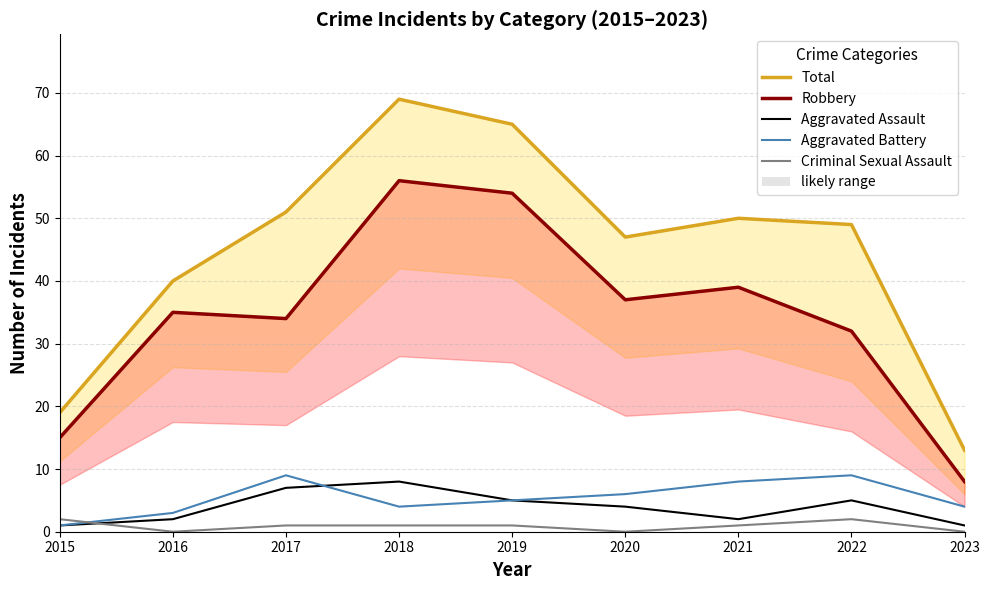

List the series in order of their peak value, highest first.

Total, Robbery, Aggravated Battery, Aggravated Assault, Criminal Sexual Assault